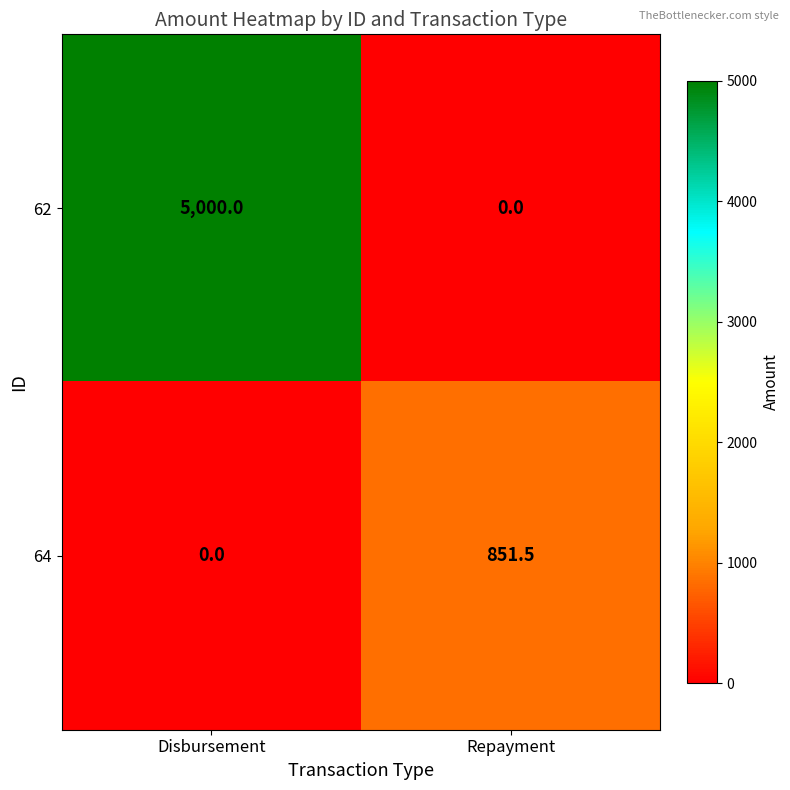

What is the difference between the maximum and minimum values in the 64 series?

851.5